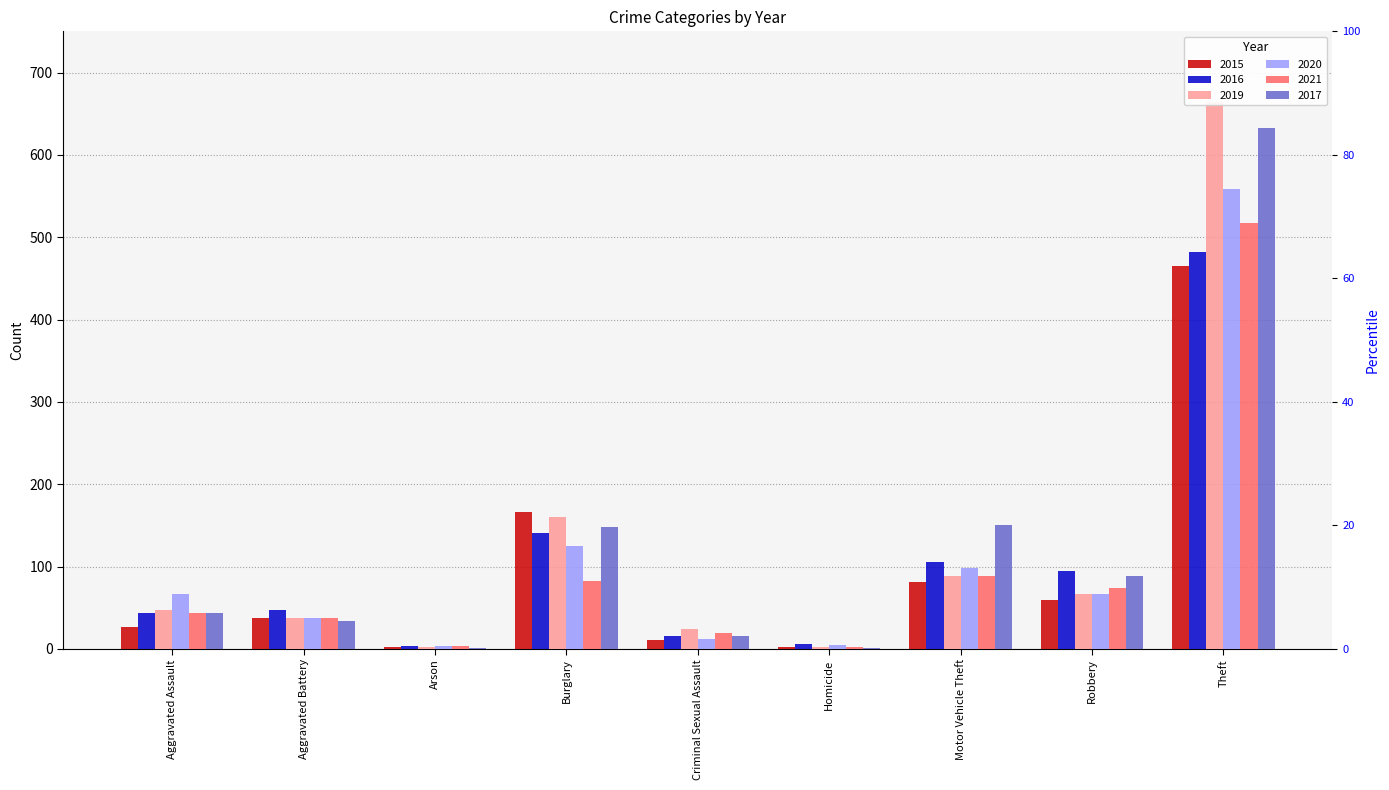

Is the value of 2019 at Motor Vehicle Theft greater than the value of 2016 at Criminal Sexual Assault?

Yes